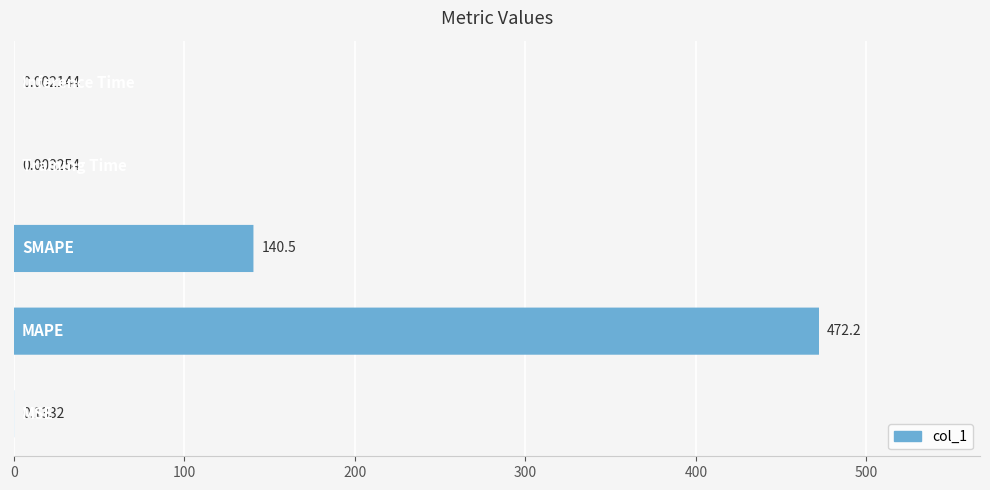

The value at 400 is 0.0. True or false?

False